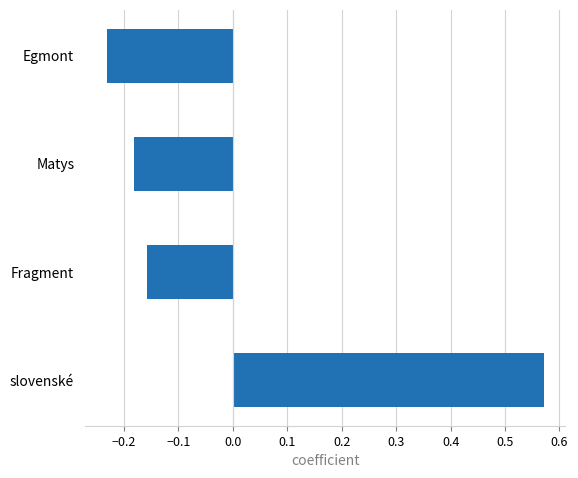

List the labels in order of value, largest first.

slovenské, Fragment, Matys, Egmont